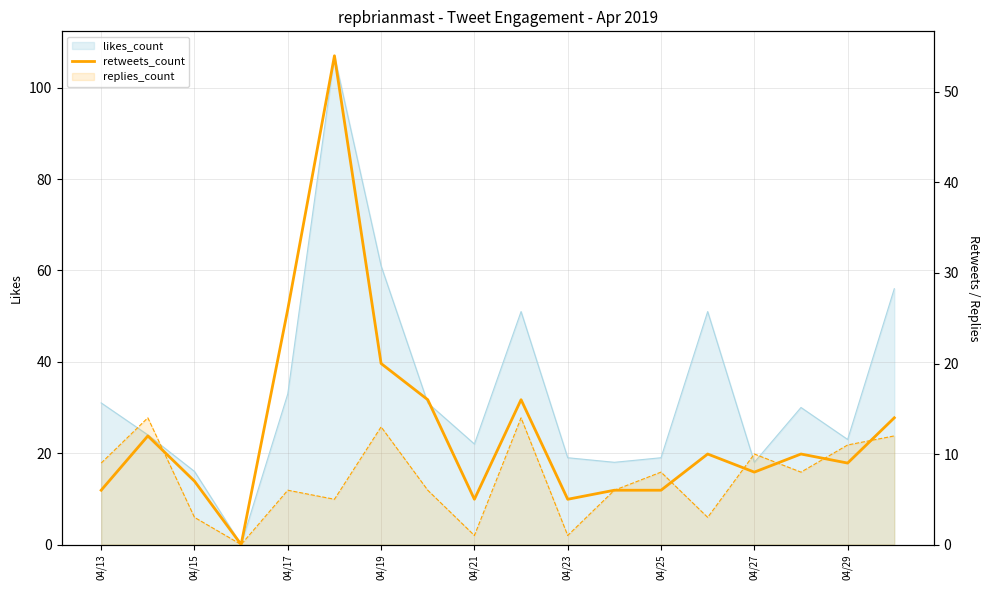

True or false: the data shows 3 at 04/15.

False